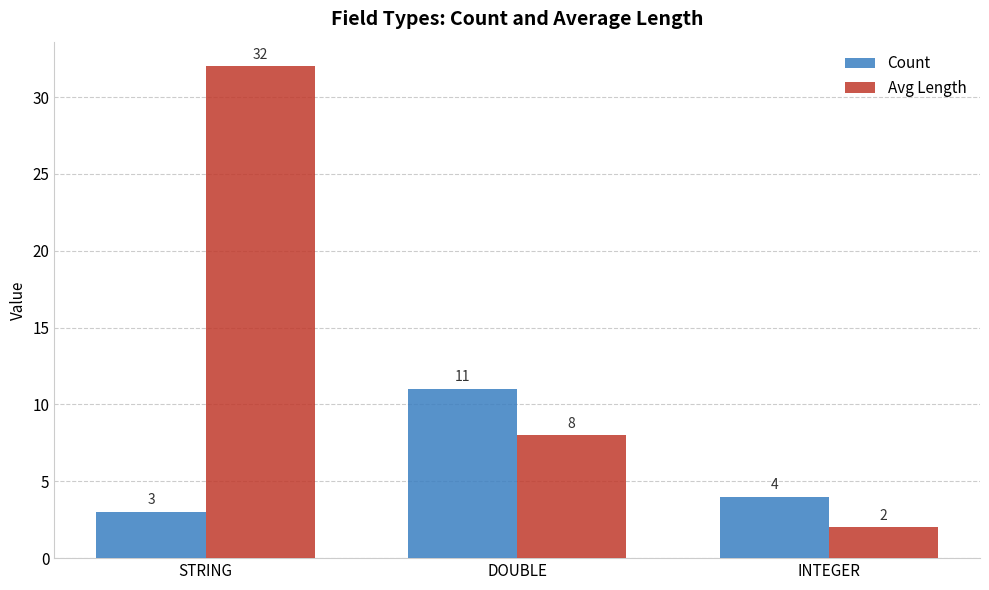

What is the sum of the Avg Length values at STRING and DOUBLE?

40